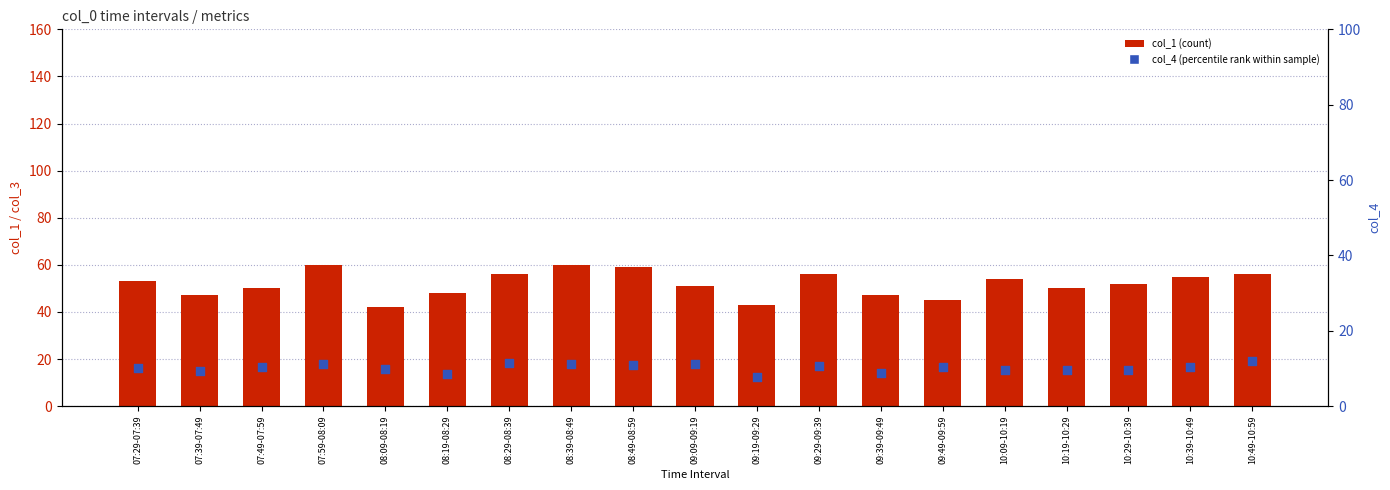

Is the value of col_1 (count) at 08:49-08:59 greater than the value of col_4 (percentile rank) at 07:49-07:59?

Yes